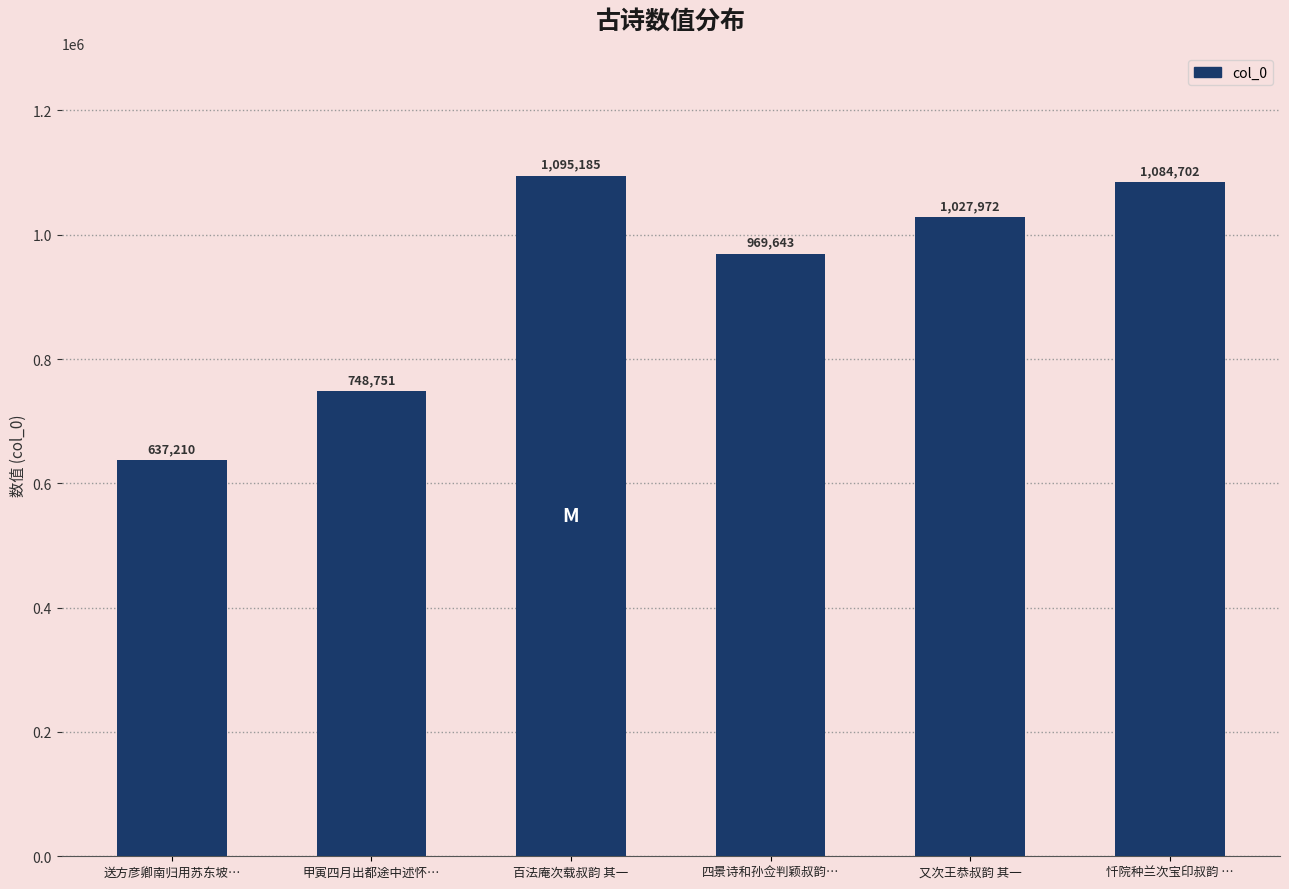

What is the difference between the values at 百法庵次载叔韵 其一 and 甲寅四月出都途中述怀…?

346434